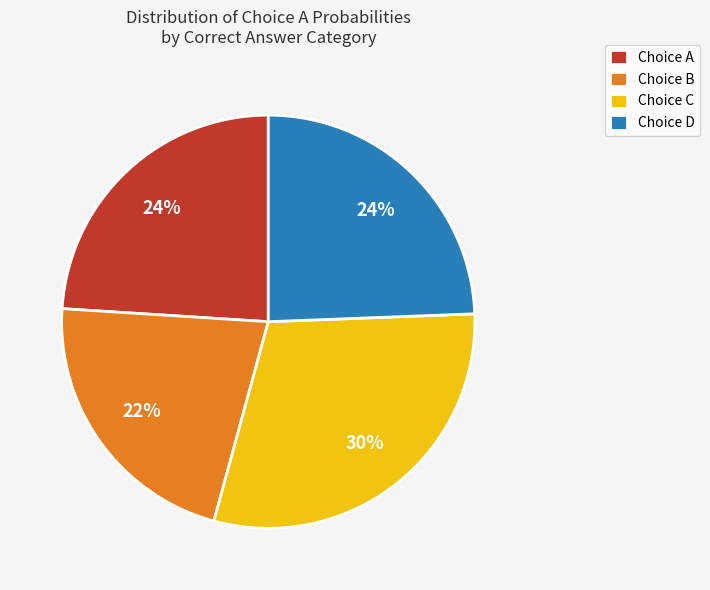

Count the number of slices in the pie.

4